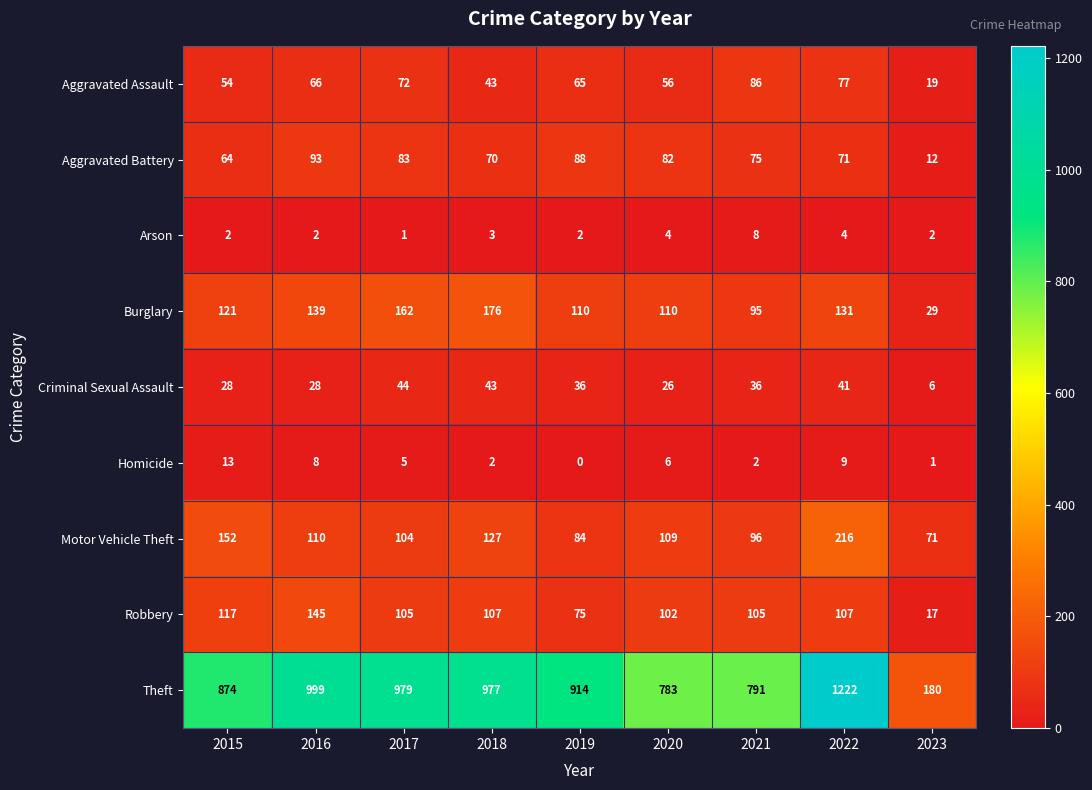

What is the sum of all Motor Vehicle Theft values?

1069